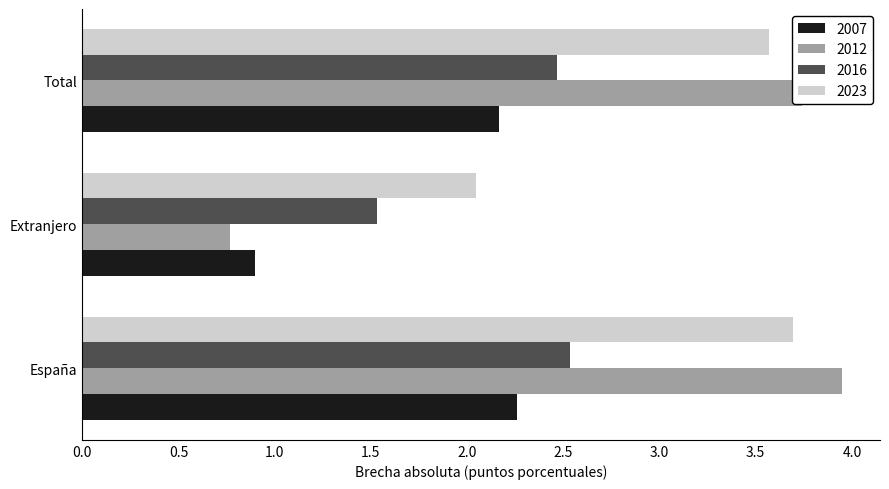

Is the value of 2012 at España greater than the value of 2007 at Total?

Yes